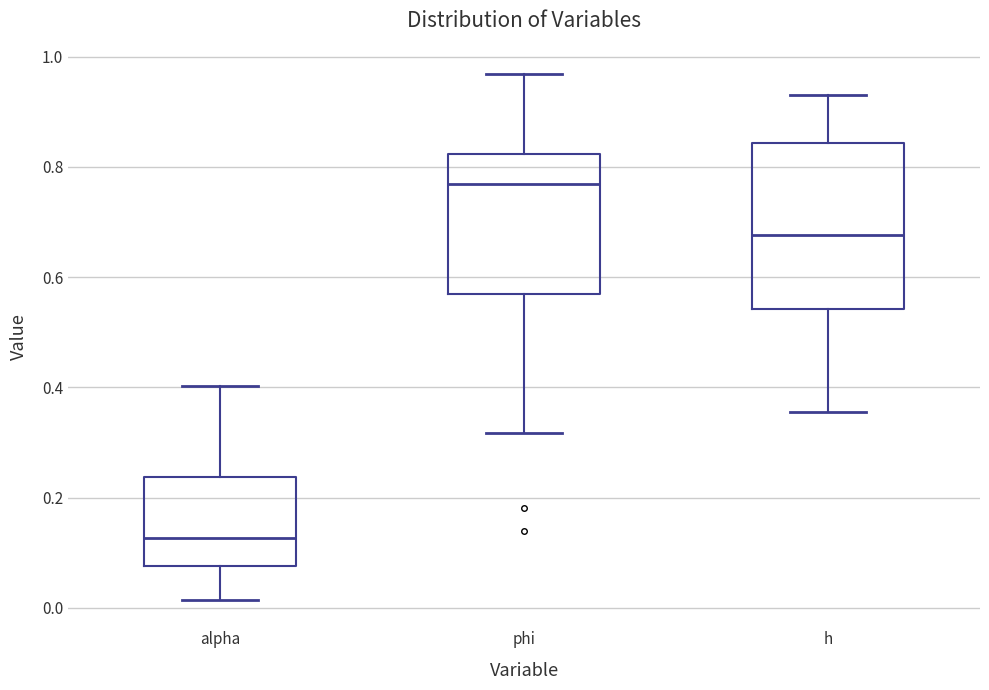

Comparing the boxes themselves (not the whiskers), which one is the tallest?

h